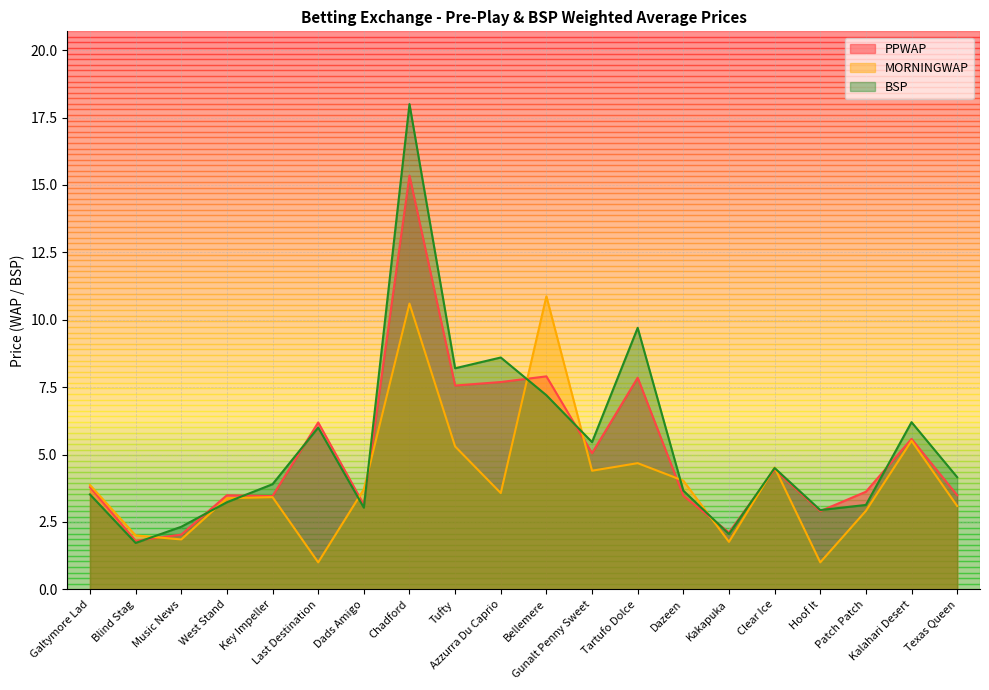

The BSP series shows 9.7 at Tartufo Dolce. True or false?

True